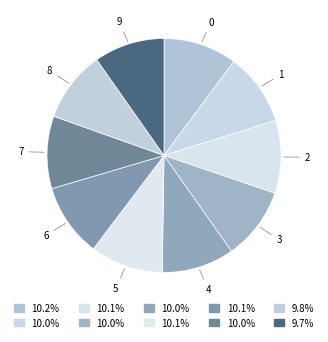

Do 4 and 8 together represent more than half of the pie?

No